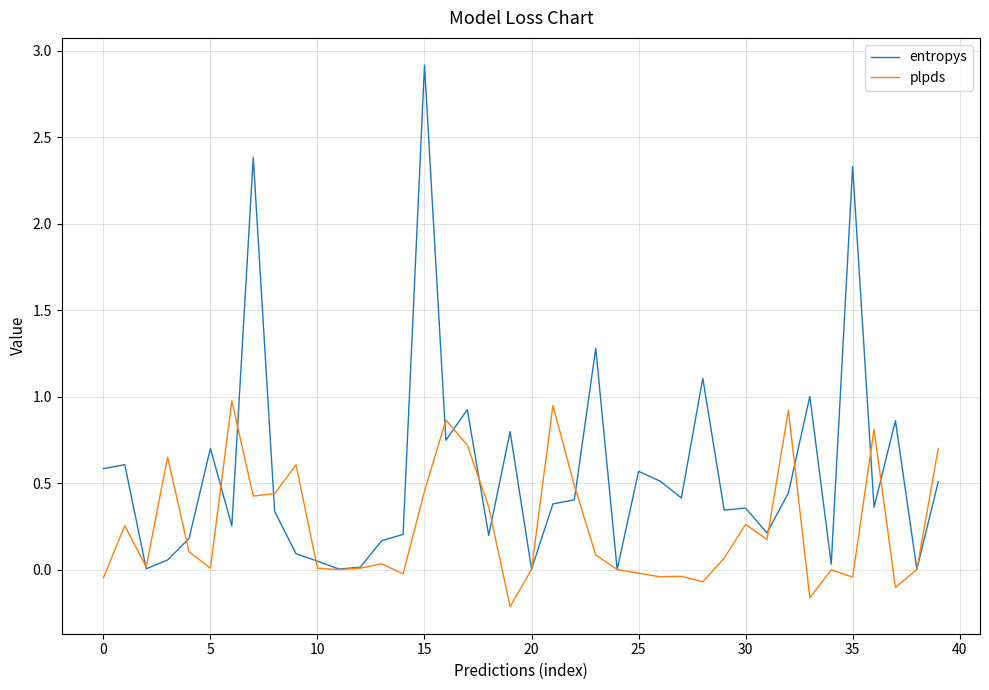

Rank the series by their maximum value, from highest to lowest.

entropys, plpds